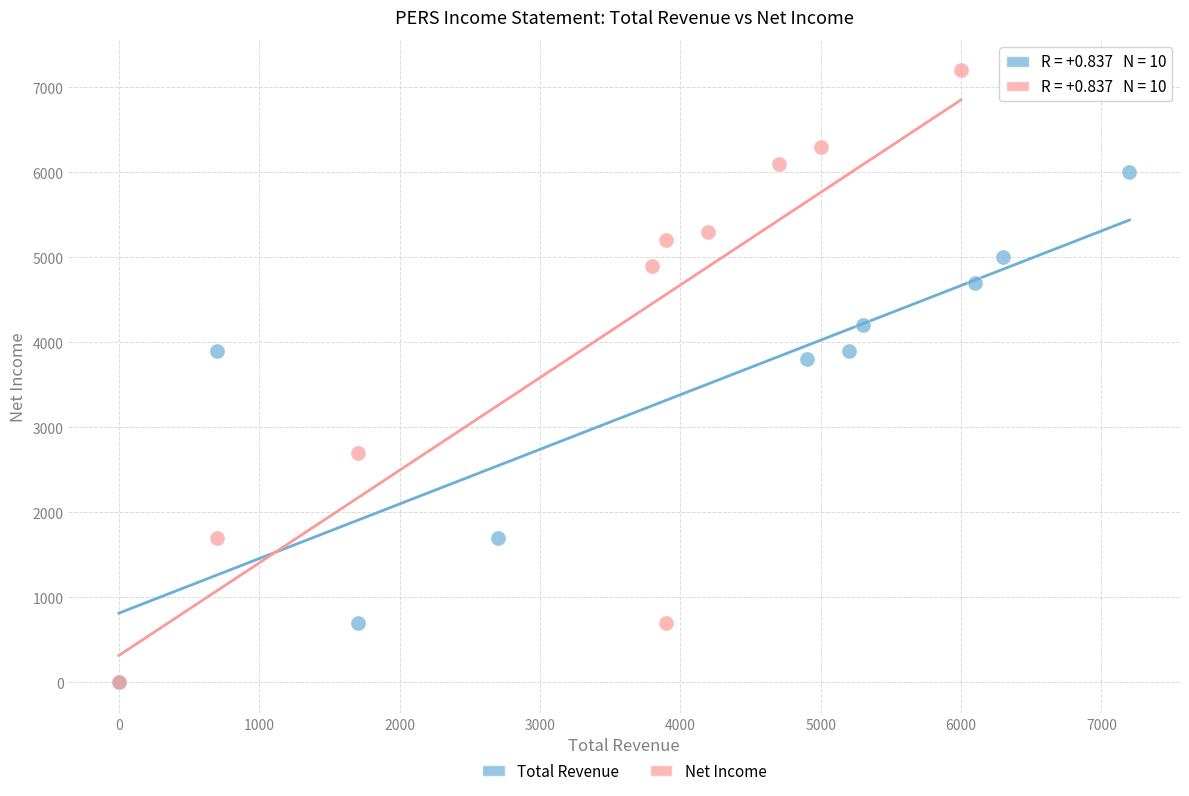

Which series reaches the maximum Y coordinate?

Net Income